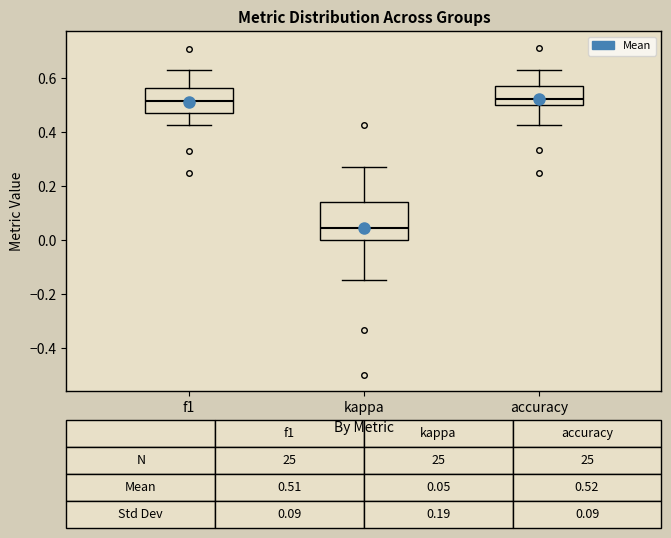

Comparing the boxes themselves (not the whiskers), which one is the tallest?

kappa